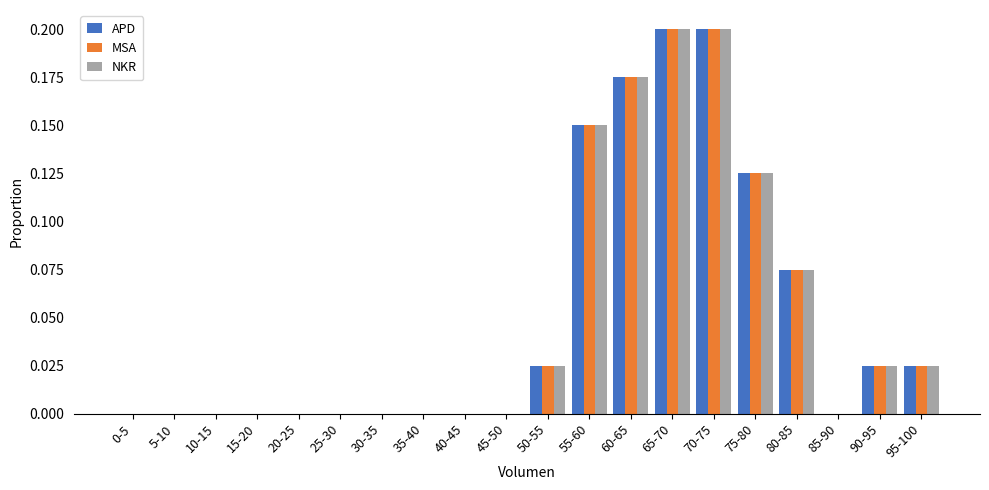

True or false: NKR has a value of 0.1 at 85-90.

False